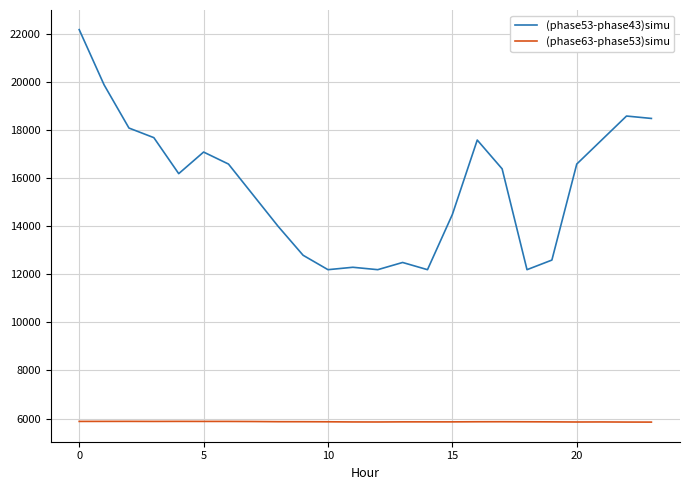

Which series has the largest range (max minus min)?

(phase53-phase43)simu